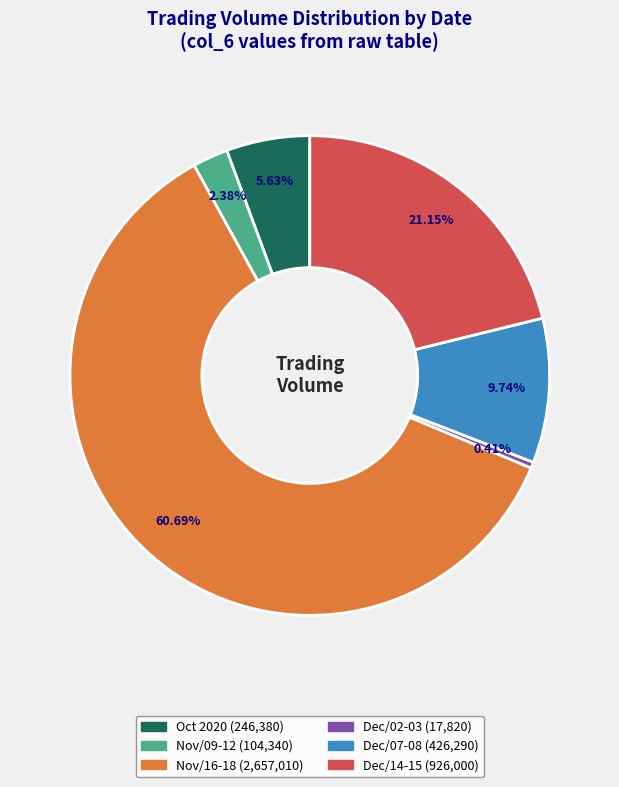

Is there a majority slice in this chart?

Yes